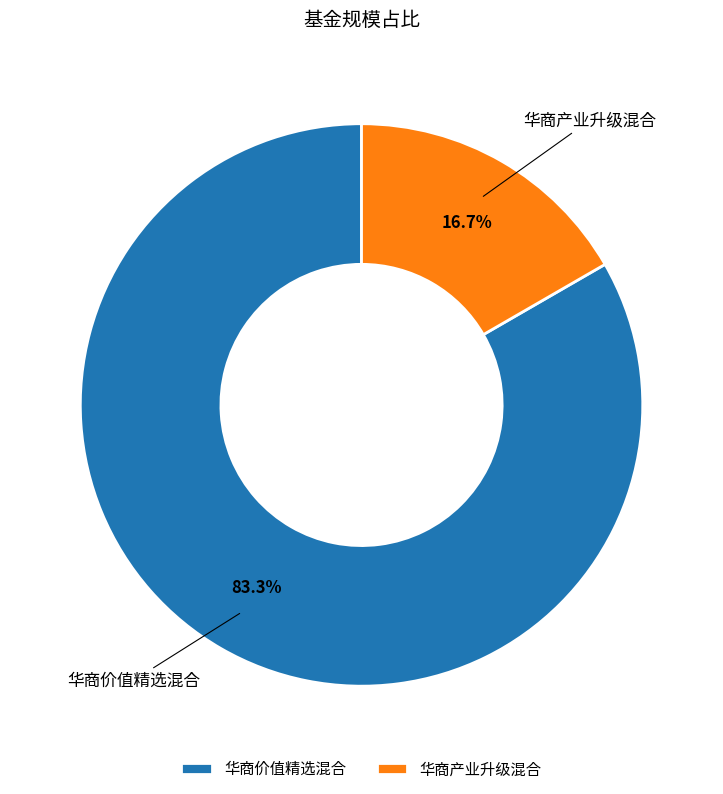

What portion of the pie excludes 华商产业升级混合?

83.3%